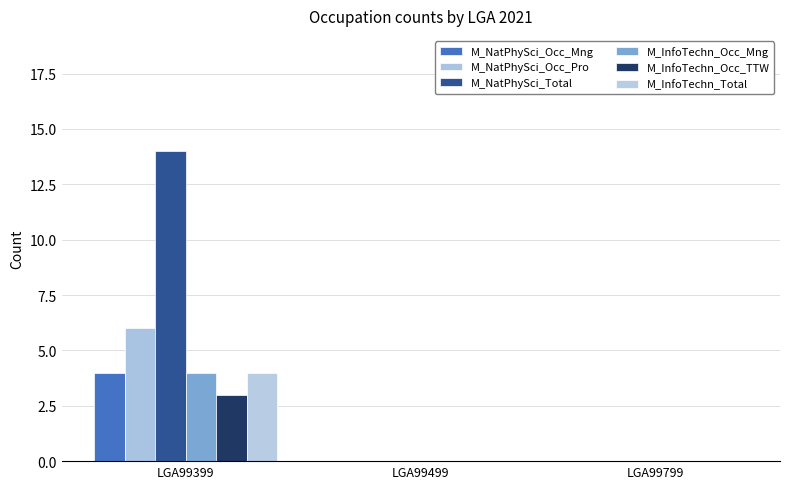

Between LGA99399 and LGA99799, which series saw the biggest shift?

M_NatPhySci_Total